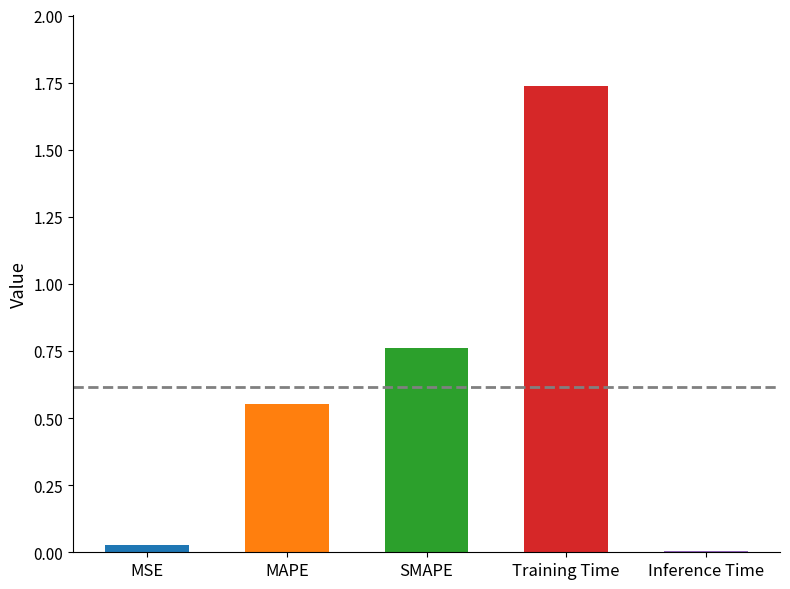

What is the ratio of the value at SMAPE to the value at Training Time?

0.4